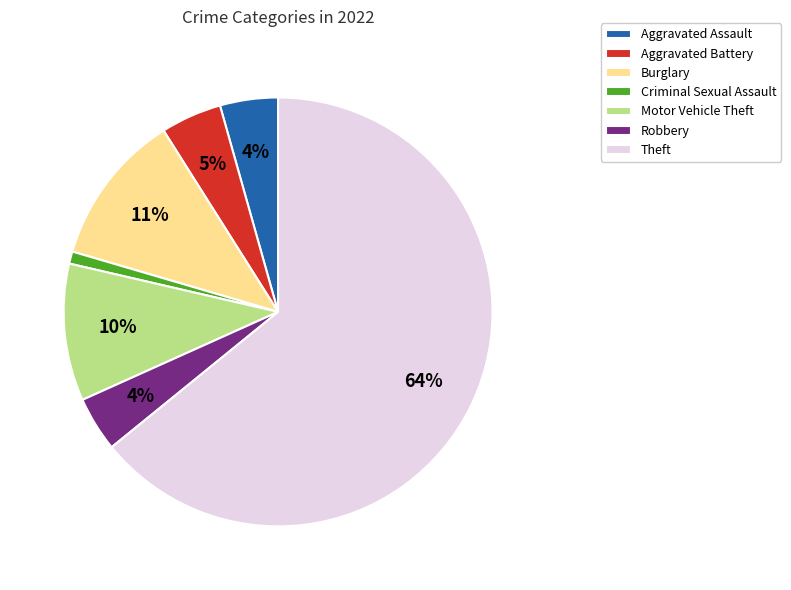

Is the sum of Criminal Sexual Assault and Theft greater than half?

Yes